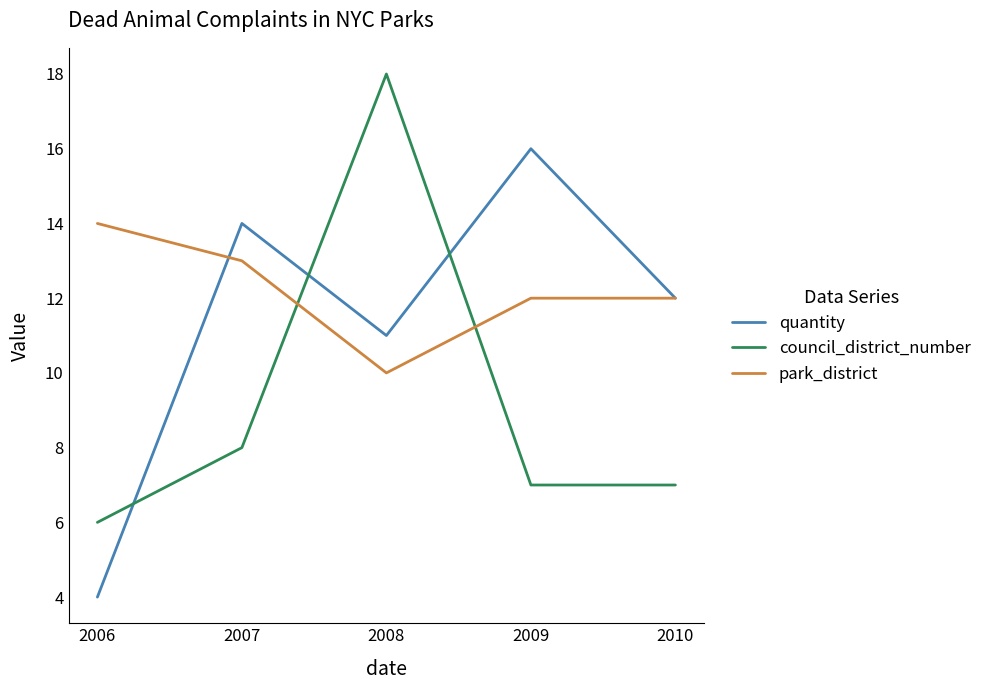

List the series in order of their peak value, highest first.

council_district_number, quantity, park_district